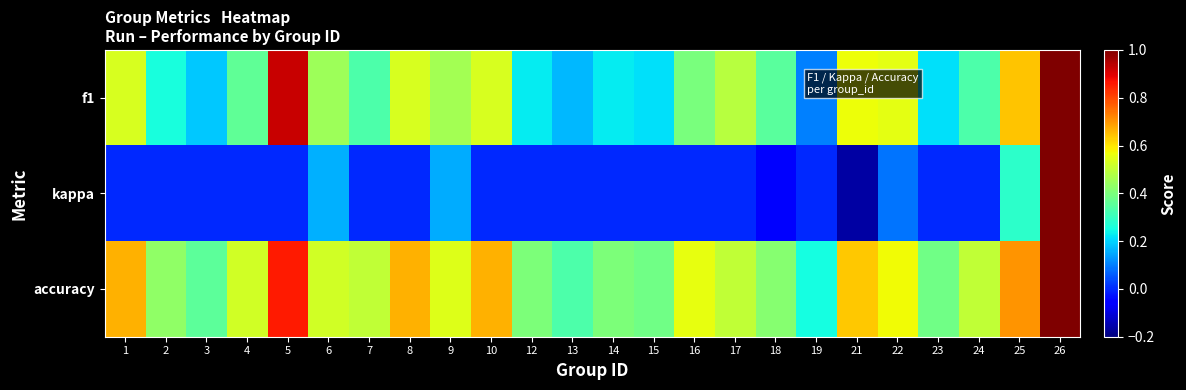

Reading left to right, extract all data points from this chart.

f1: 1=0.5	2=0.3	3=0.2	4=0.4	5=0.9	6=0.4	7=0.3	8=0.5	9=0.5	10=0.5	12=0.2	13=0.2	14=0.2	15=0.2	16=0.4	17=0.5	18=0.4	19=0.1	21=0.6	22=0.6	23=0.2	24=0.3	25=0.6	26=1.0
kappa: 1=0.0	2=0.0	3=0.0	4=0.0	5=0.0	6=0.2	7=0.0	8=0.0	9=0.2	10=0.0	12=0.0	13=0.0	14=0.0	15=0.0	16=0.0	17=0.0	18=-0.1	19=0.0	21=-0.2	22=0.1	23=0.0	24=0.0	25=0.3	26=1.0
accuracy: 1=0.7	2=0.4	3=0.4	4=0.5	5=0.9	6=0.5	7=0.5	8=0.7	9=0.5	10=0.7	12=0.4	13=0.3	14=0.4	15=0.4	16=0.6	17=0.5	18=0.4	19=0.2	21=0.6	22=0.6	23=0.4	24=0.5	25=0.7	26=1.0